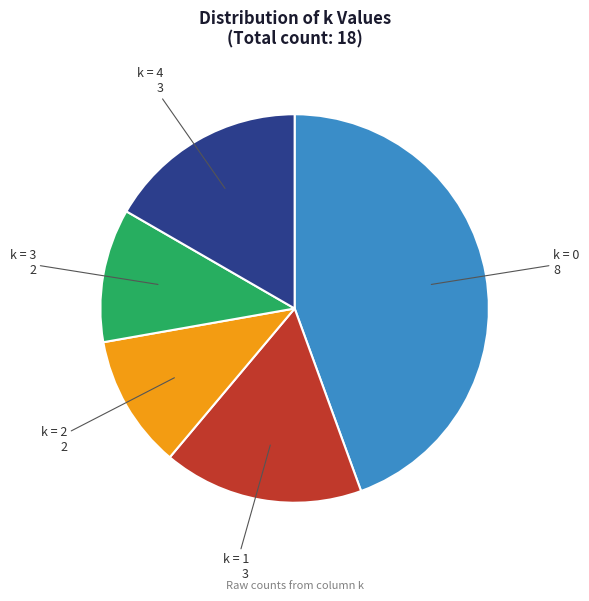

Does any single category account for the majority?

No